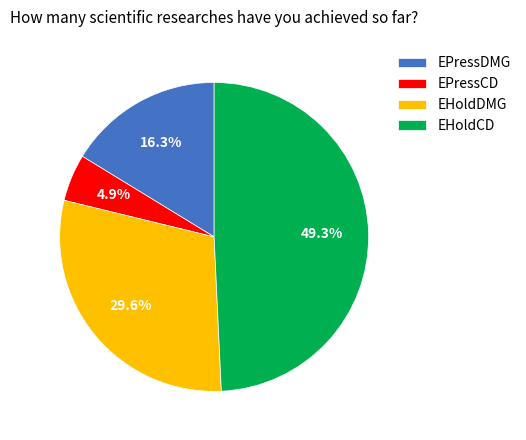

To the nearest percent, what percentage of the pie is EHoldDMG?

30%